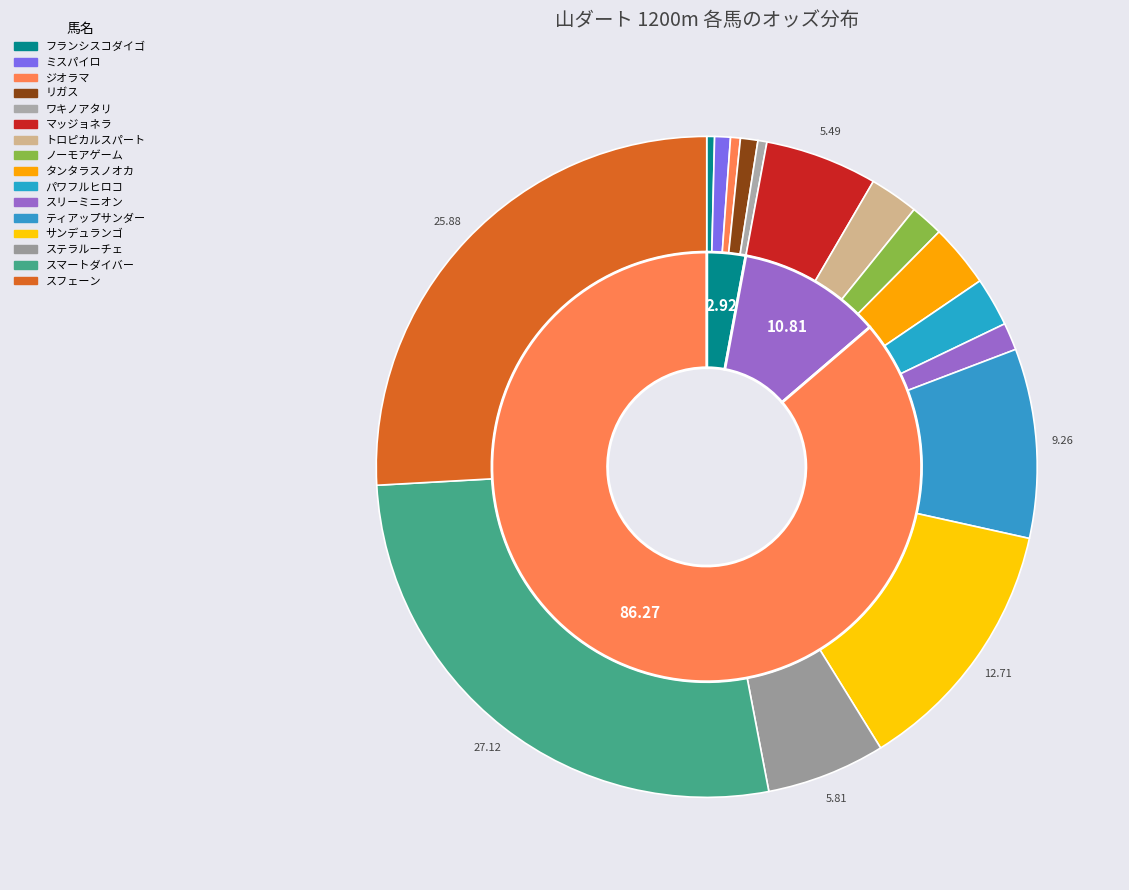

What is the largest slice in the pie chart?

スマートダイバー